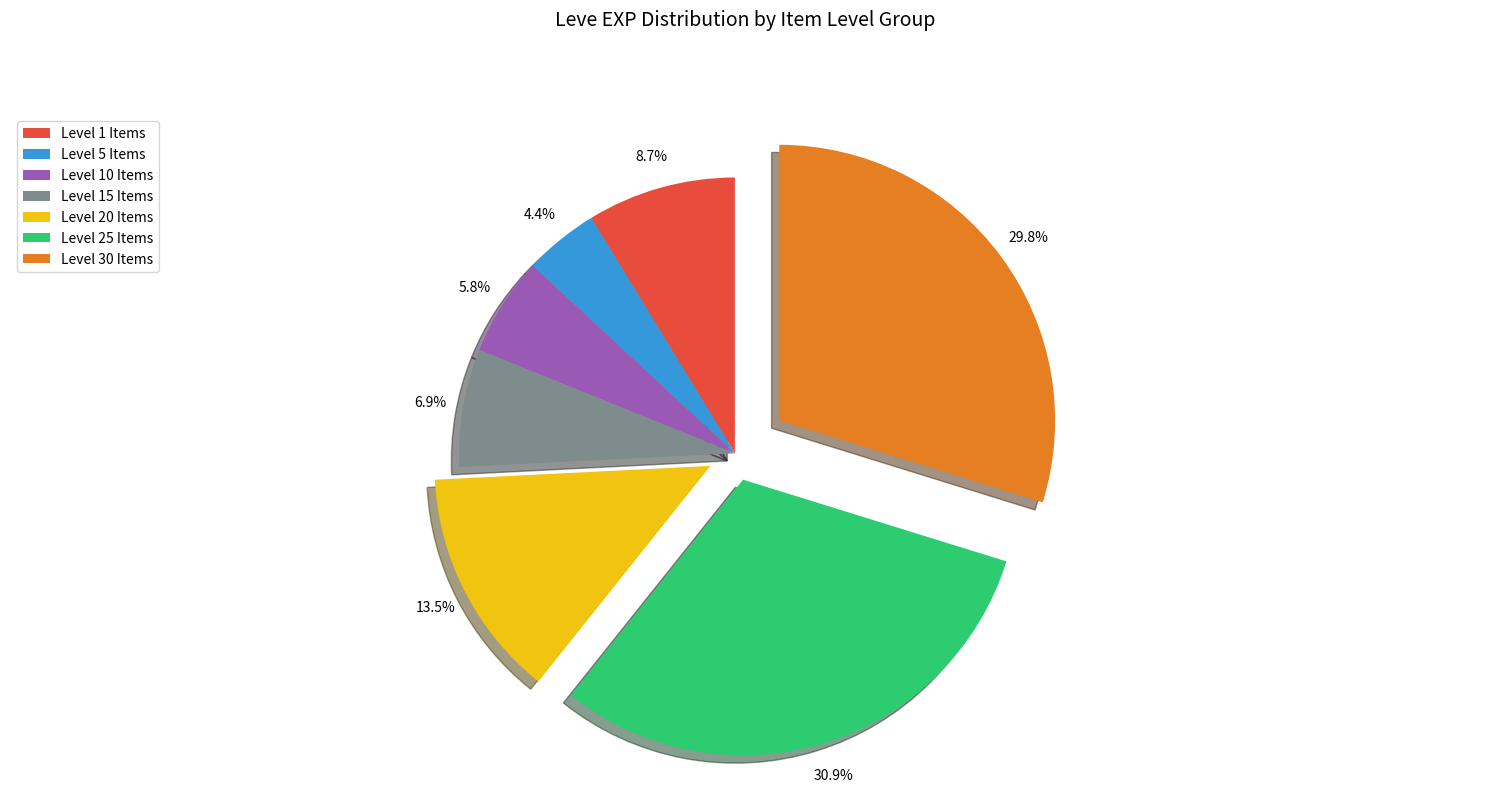

Between Level 1 Items and Level 20 Items, which is larger?

Level 20 Items